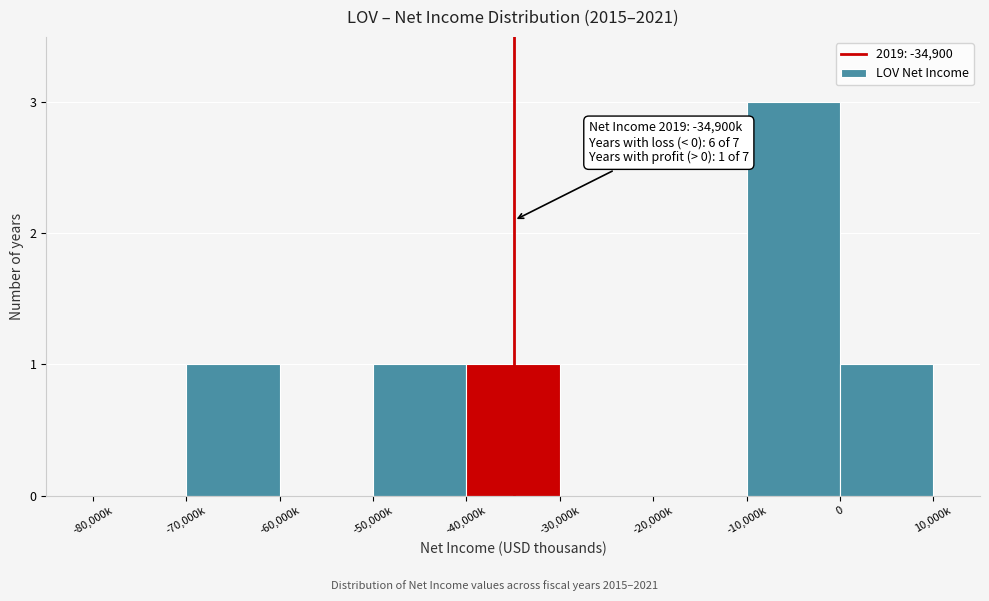

Reading right to left, what are all the values shown in this chart?

0=1	-10,000k=3	-20,000k=0	-30,000k=0	-40,000k=1	-50,000k=1	-60,000k=0	-70,000k=1	-80,000k=0